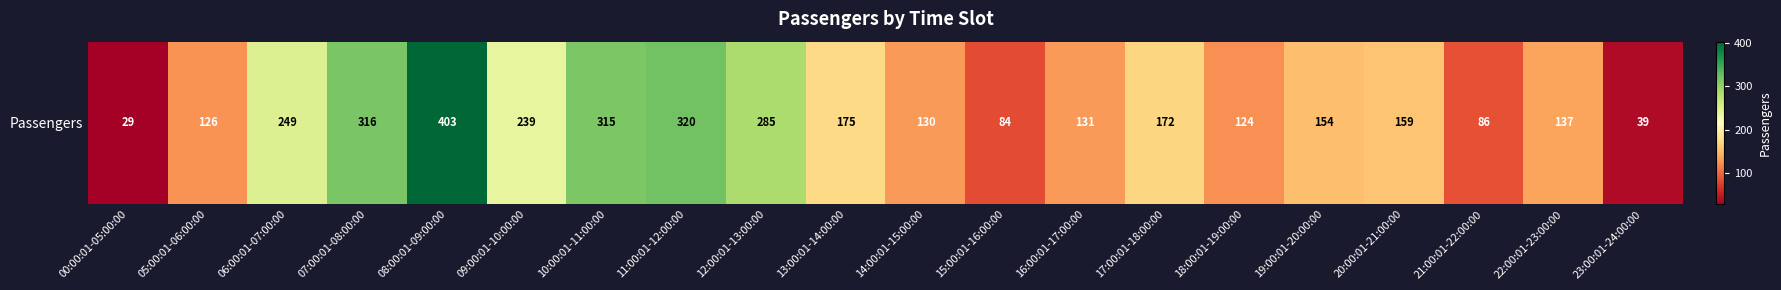

Reading left to right, transcribe all the data shown in this chart.

00:00:01-05:00:00=29	05:00:01-06:00:00=126	06:00:01-07:00:00=249	07:00:01-08:00:00=316	08:00:01-09:00:00=403	09:00:01-10:00:00=239	10:00:01-11:00:00=315	11:00:01-12:00:00=320	12:00:01-13:00:00=285	13:00:01-14:00:00=175	14:00:01-15:00:00=130	15:00:01-16:00:00=84	16:00:01-17:00:00=131	17:00:01-18:00:00=172	18:00:01-19:00:00=124	19:00:01-20:00:00=154	20:00:01-21:00:00=159	21:00:01-22:00:00=86	22:00:01-23:00:00=137	23:00:01-24:00:00=39